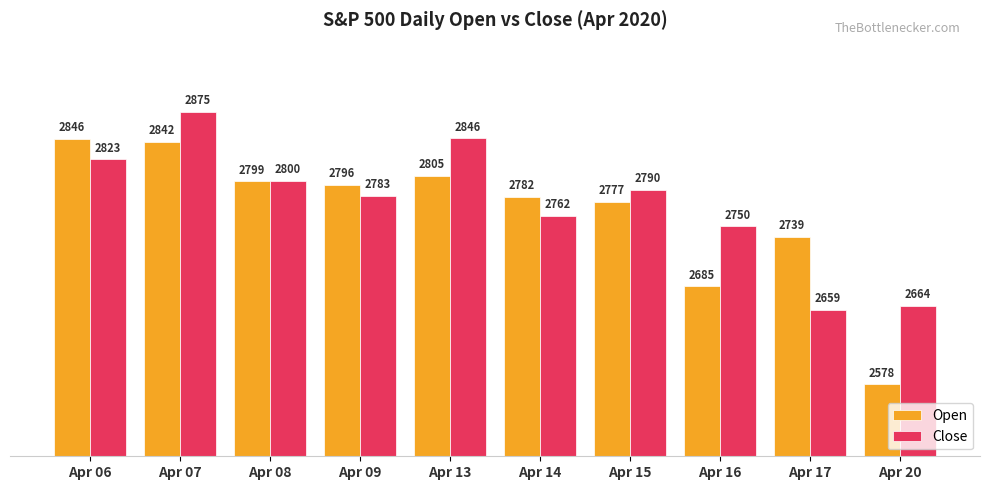

Which label corresponds to the largest value in the chart?

Apr 07